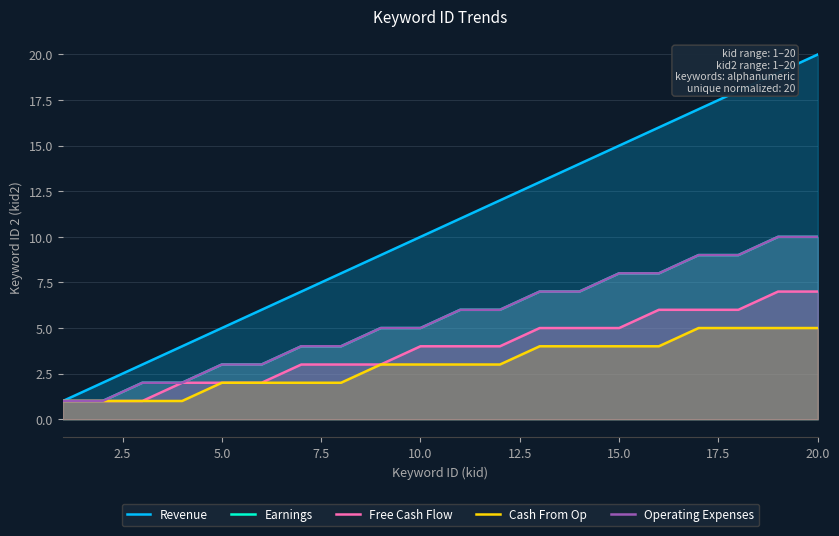

True or false: Operating Expenses and Earnings cross at least once.

False